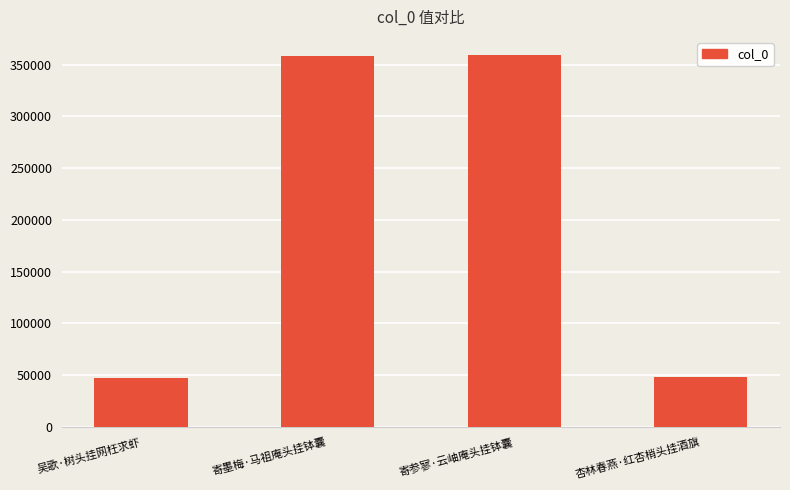

Approximately how many times larger is the value at 杏林春燕·红杏梢头挂酒旗 compared to 吴歌·树头挂网枉求虾?

1.0